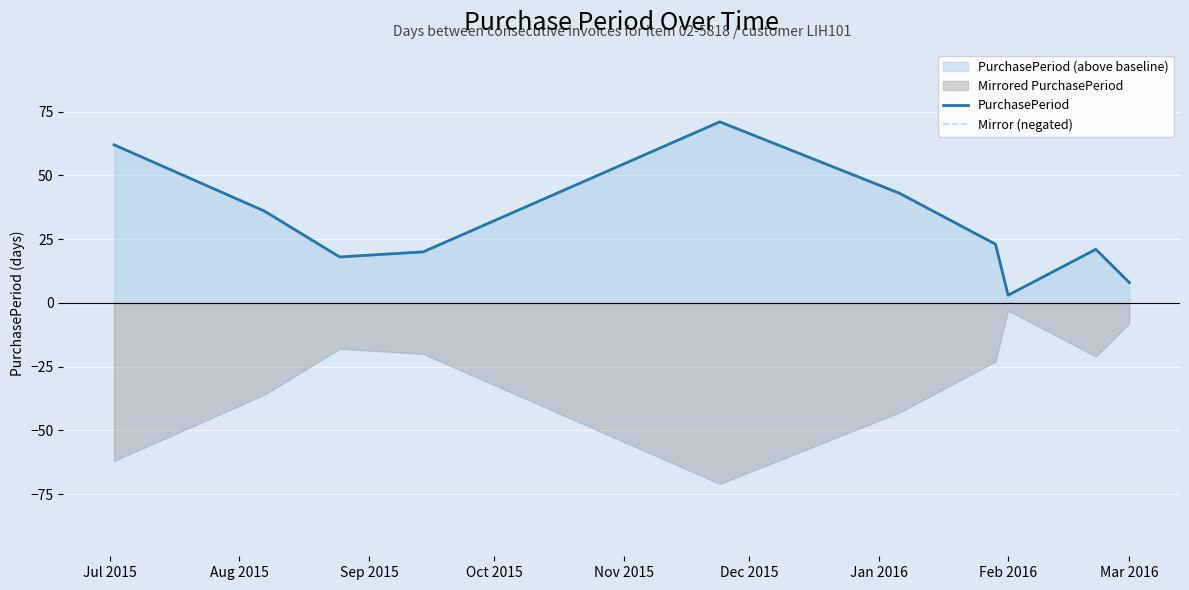

What is the minimum value for Mirror (negated)?

-71